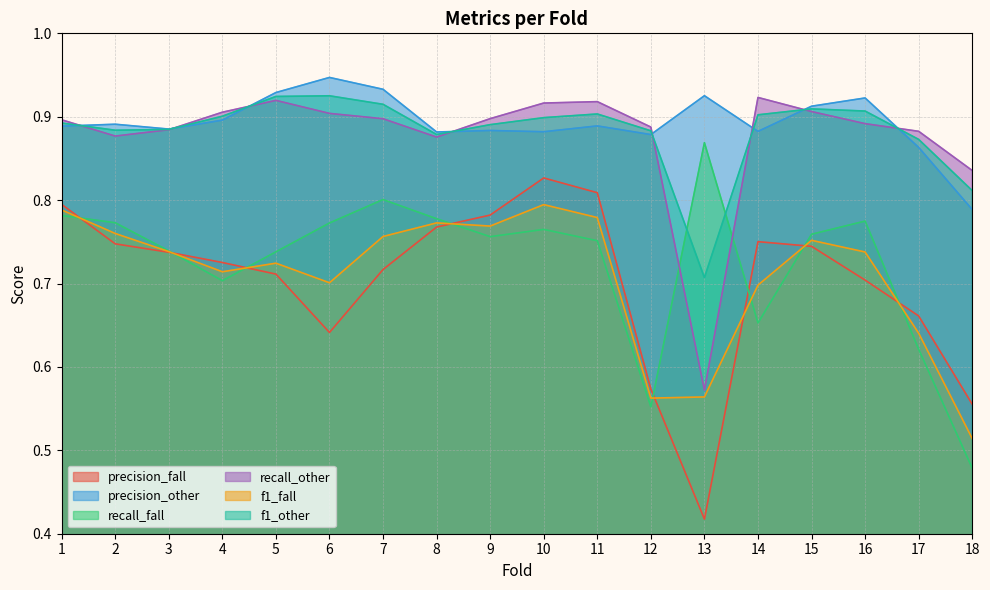

At which category does precision_other reach its first local peak?

2